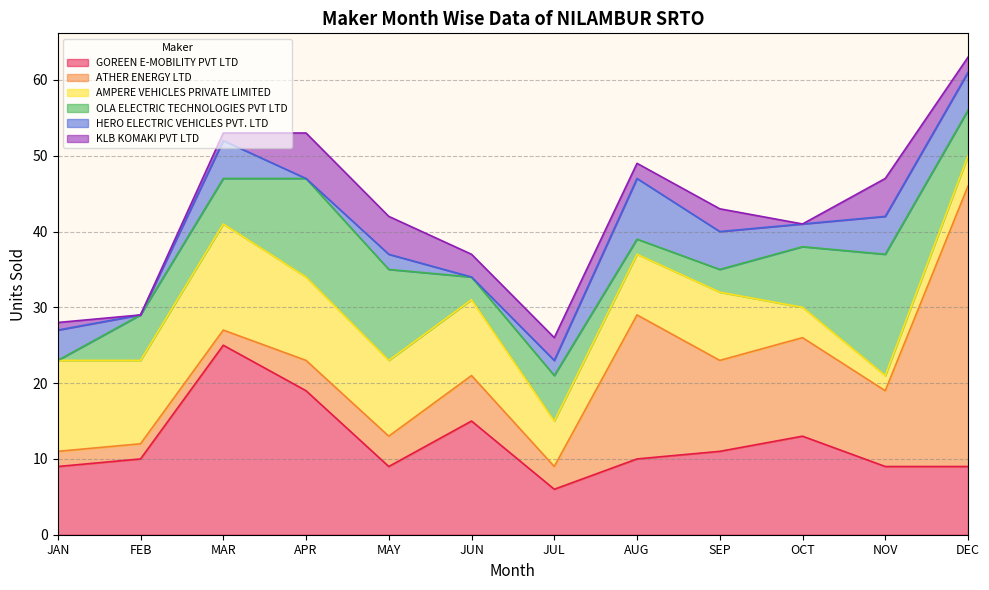

At which label is OLA ELECTRIC TECHNOLOGIES PVT LTD closest to 8?

OCT